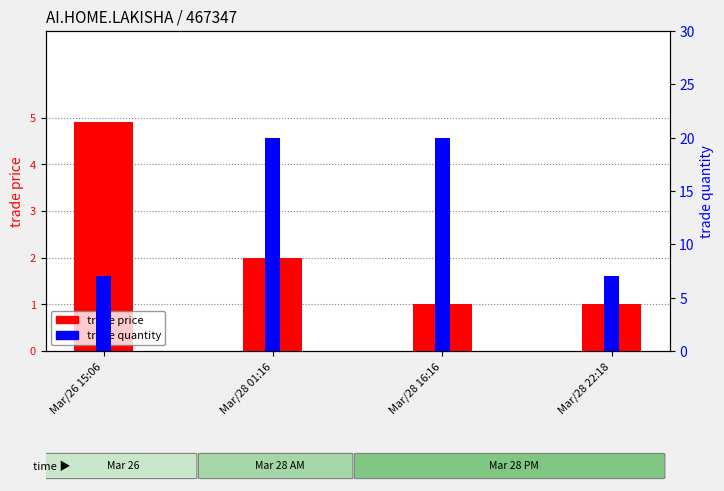

Reading left to right, what are all the values shown in this chart?

trade price: 4.9	2.0	1.0	1.0
trade quantity: 7.0	20.0	20.0	7.0